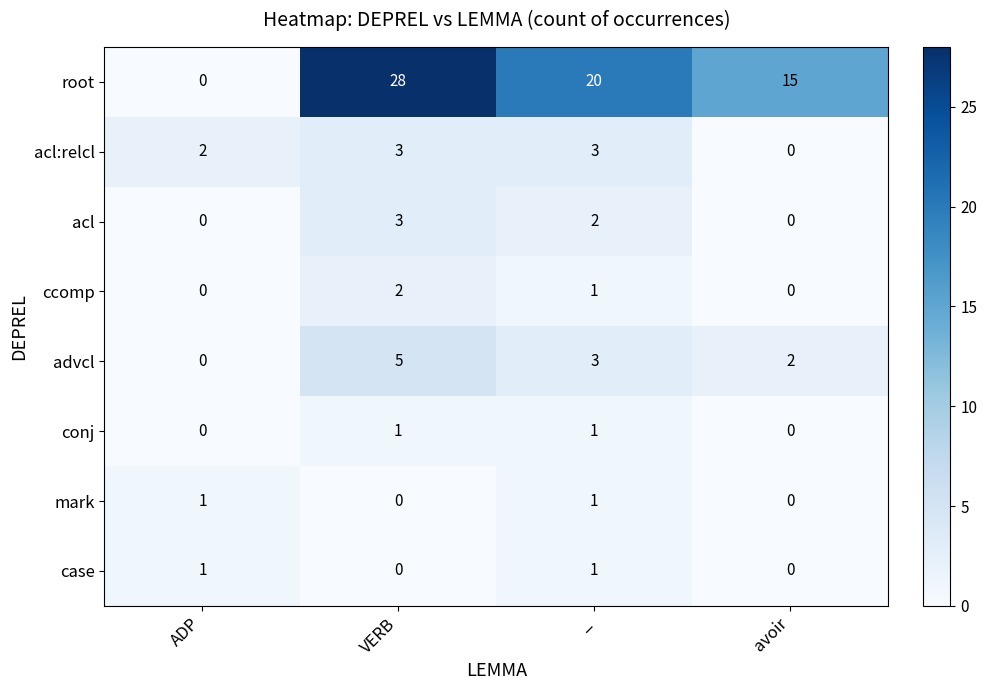

The mark series shows 1 at _. True or false?

True